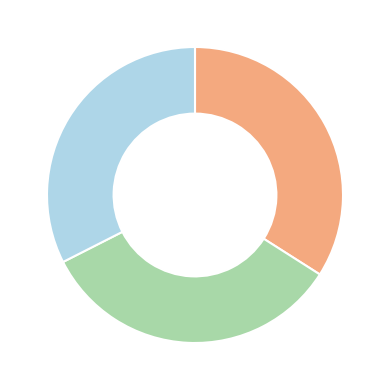

Is there any slice that represents more than half of the pie?

No